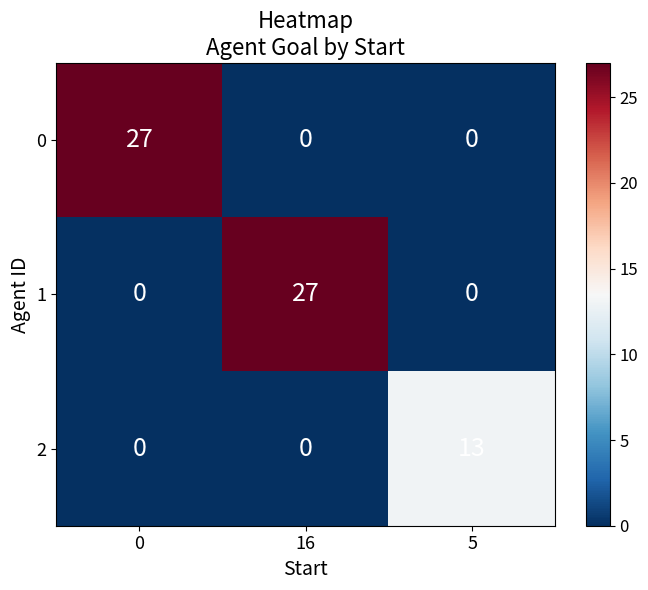

The 2 series shows 0 at 16. True or false?

True